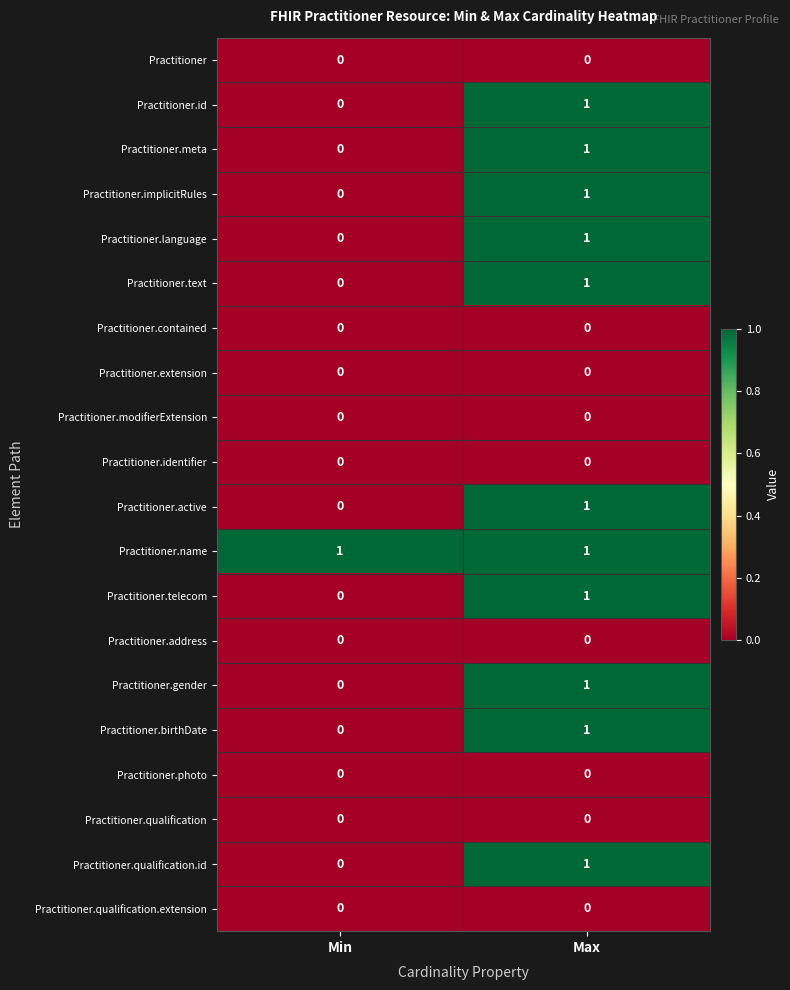

Is it true that Practitioner.id equals 0 at Min?

True